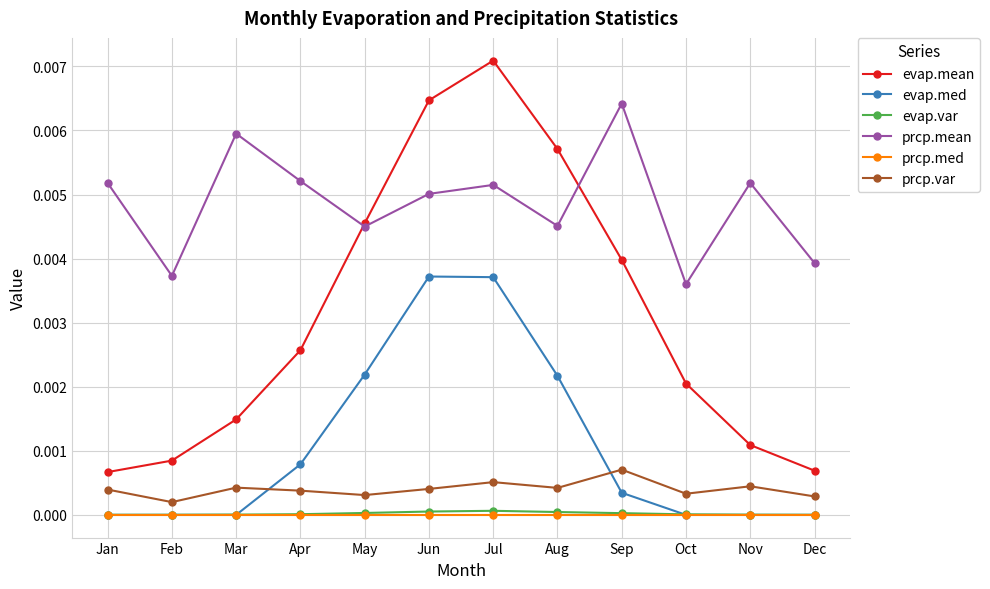

Which series has the largest total across all categories?

prcp.mean